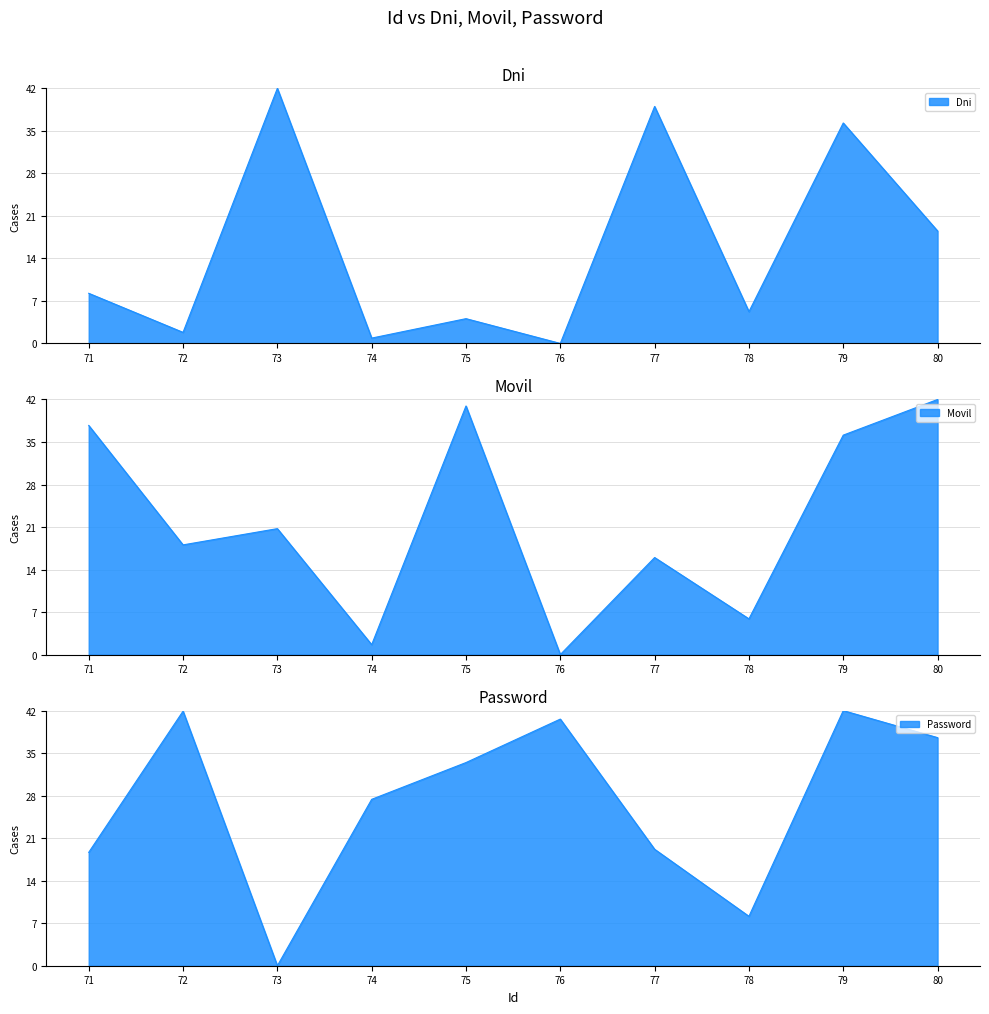

How many data points does each series have?

10